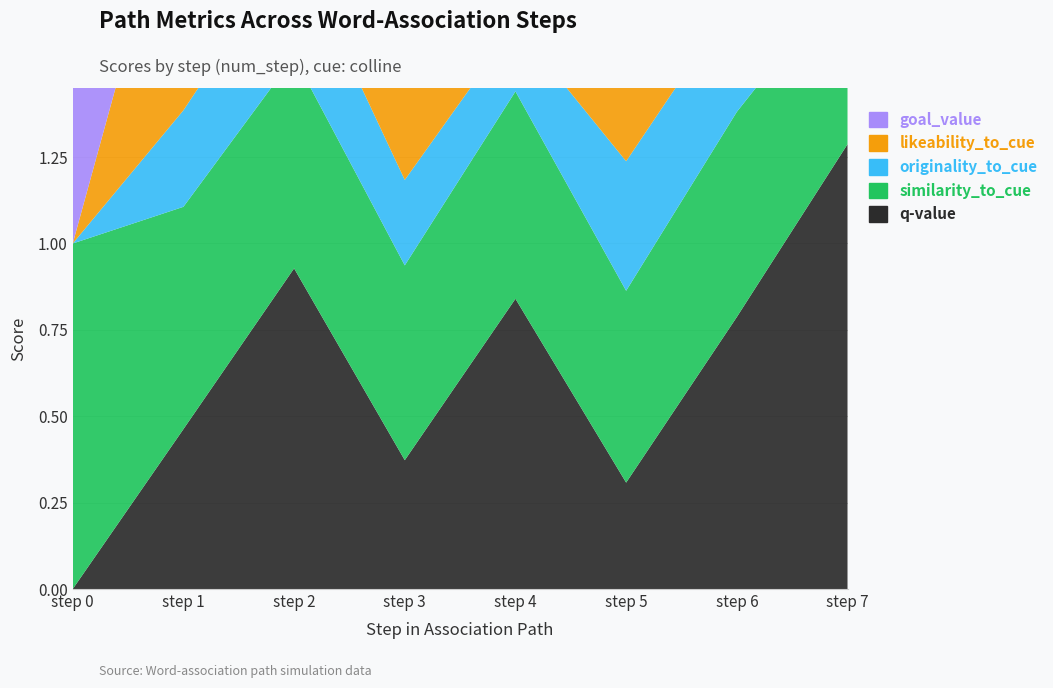

Reading left to right, what are all the values shown in this chart?

q-value: step 0=0.0	step 1=0.5	step 2=0.9	step 3=0.4	step 4=0.8	step 5=0.3	step 6=0.8	step 7=1.3
similarity_to_cue: step 0=1.0	step 1=0.6	step 2=0.6	step 3=0.6	step 4=0.6	step 5=0.6	step 6=0.6	step 7=0.5
originality_to_cue: step 0=0.0	step 1=0.3	step 2=0.3	step 3=0.2	step 4=0.2	step 5=0.4	step 6=0.3	step 7=0.4
likeability_to_cue: step 0=0.0	step 1=0.8	step 2=0.9	step 3=0.8	step 4=0.8	step 5=0.8	step 6=0.8	step 7=0.8
goal_value: step 0=1.0	step 1=1.0	step 2=1.0	step 3=0.9	step 4=0.9	step 5=0.8	step 6=0.8	step 7=0.8